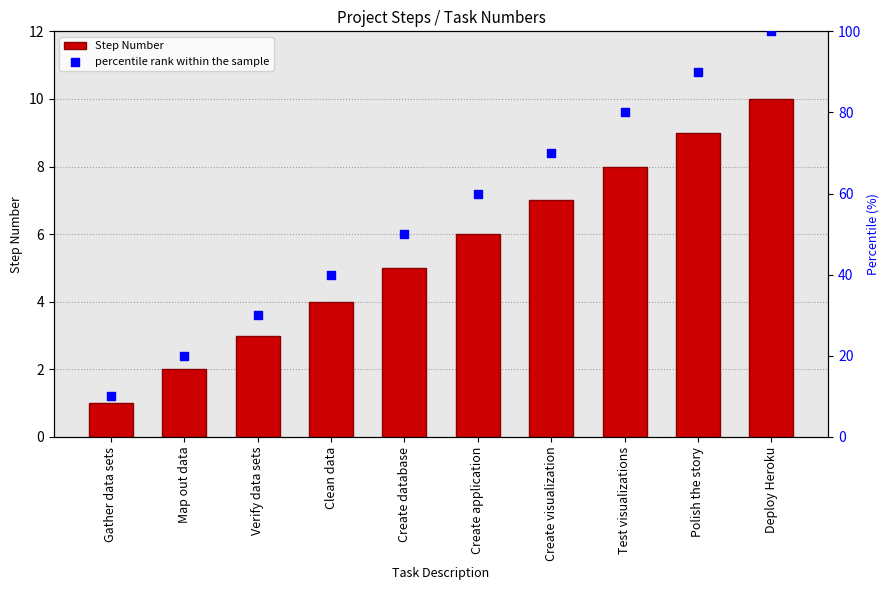

At how many categories does at least one series exceed 79?

3